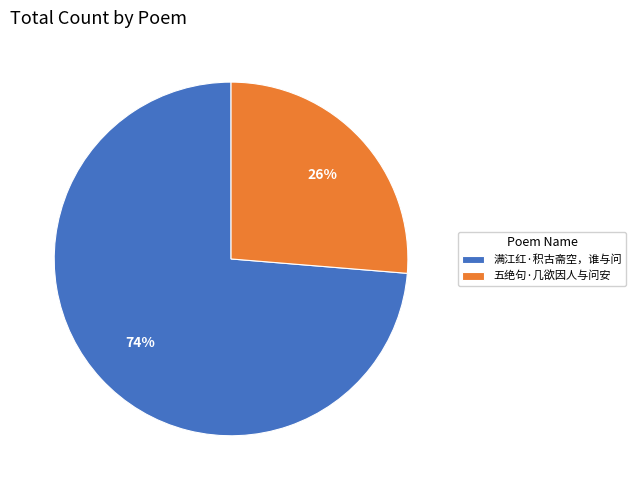

Is it true that 五绝句·几欲因人与问安 is 34% of the pie?

False